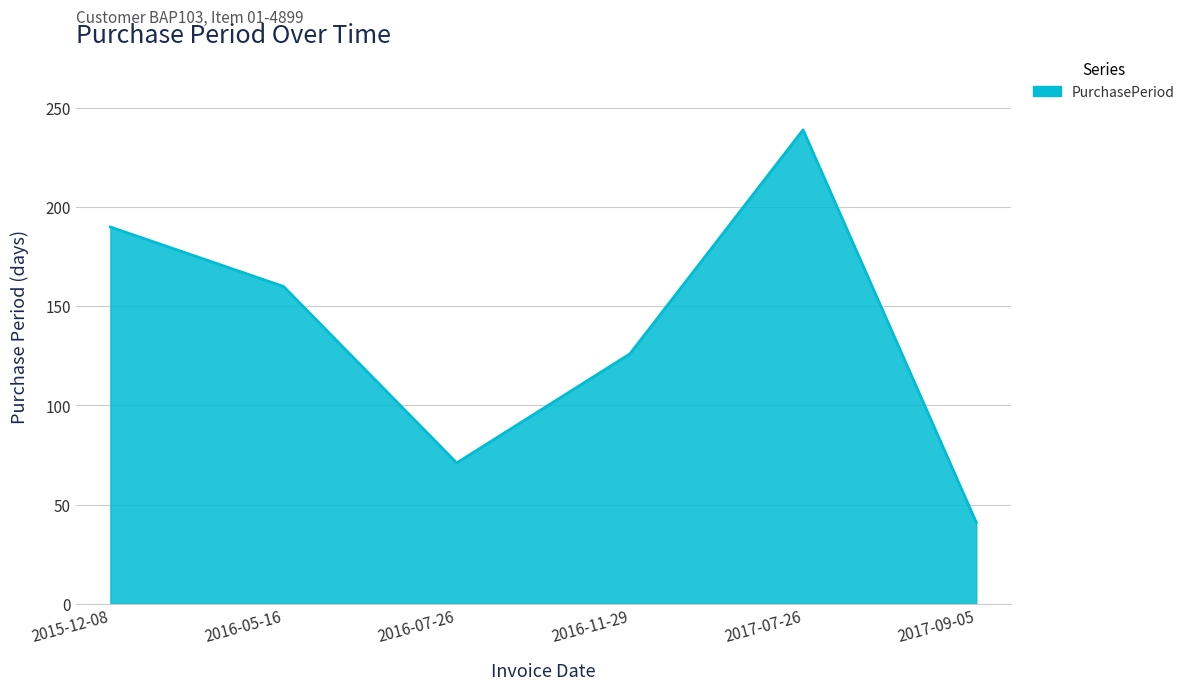

What position from the right is 2017-09-05?

1